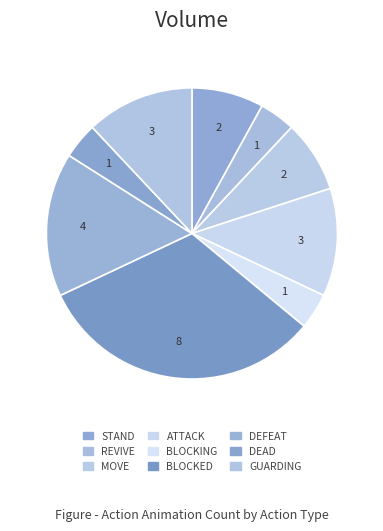

Count the number of slices in the pie.

9